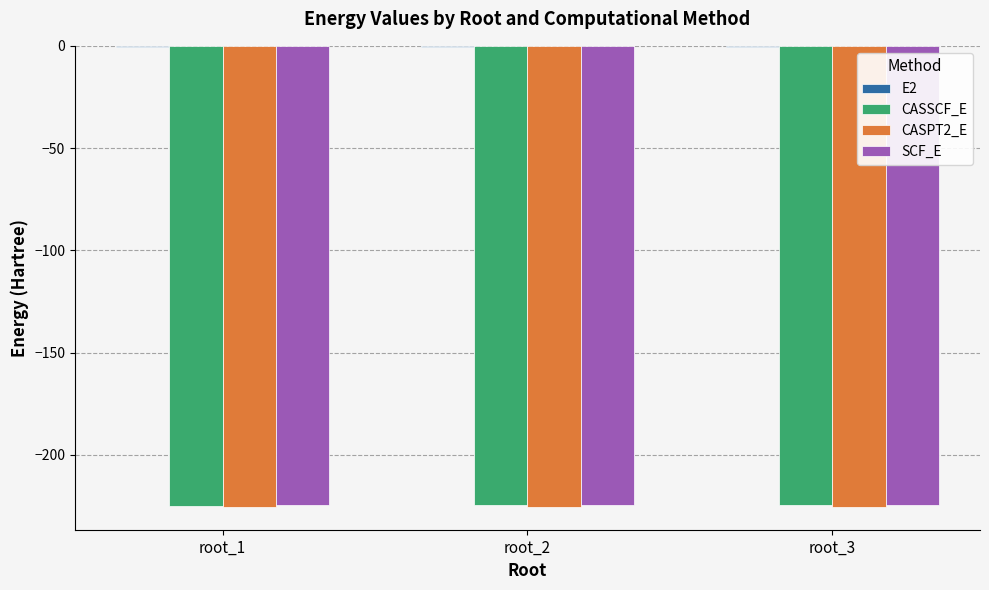

The value of CASSCF_E at root_2 is -122.0. True or false?

False